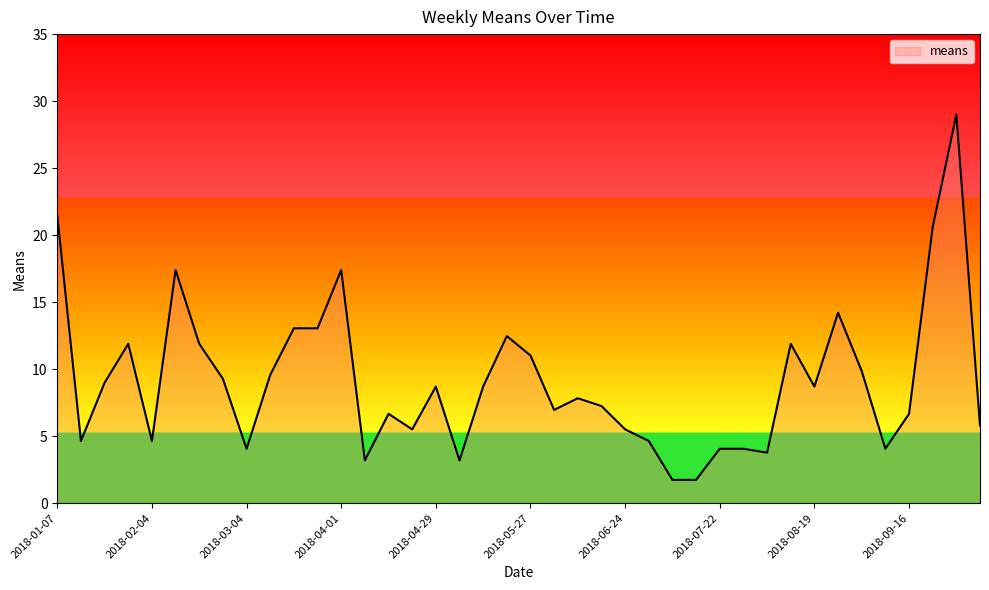

What is the smallest value displayed?

1.7